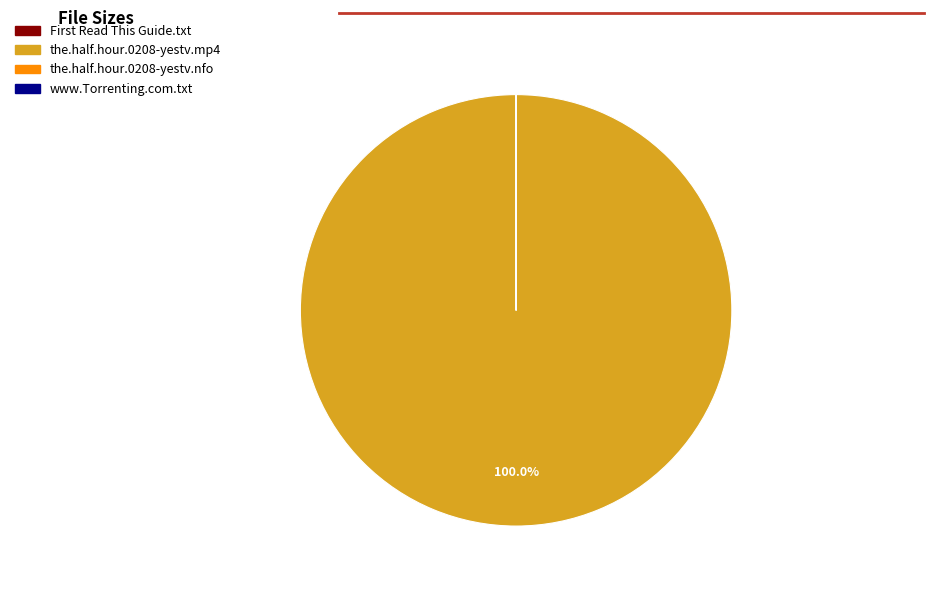

Is there a majority slice in this chart?

Yes